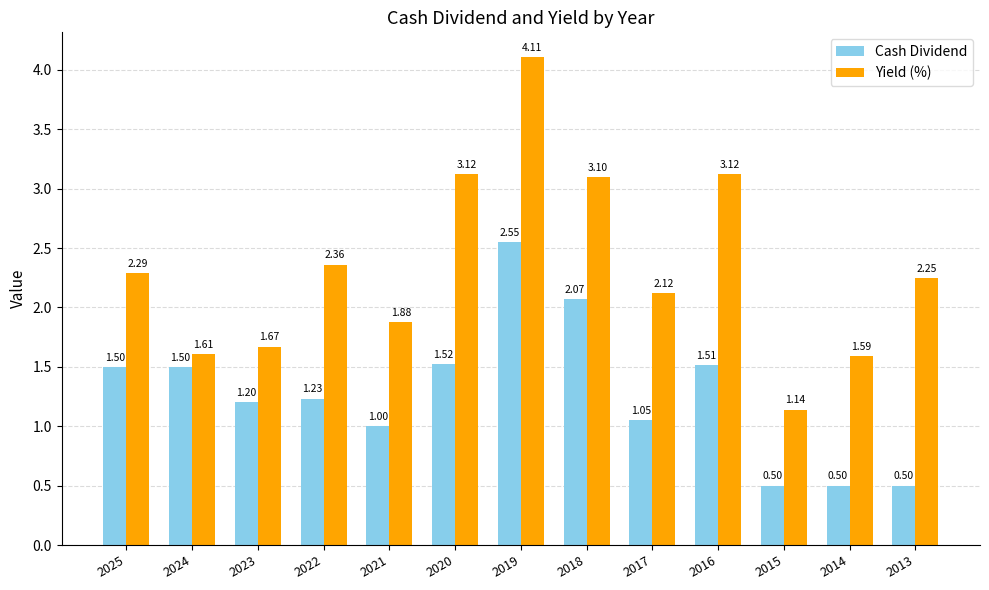

What are all the series names shown in the legend?

Cash Dividend, Yield (%)